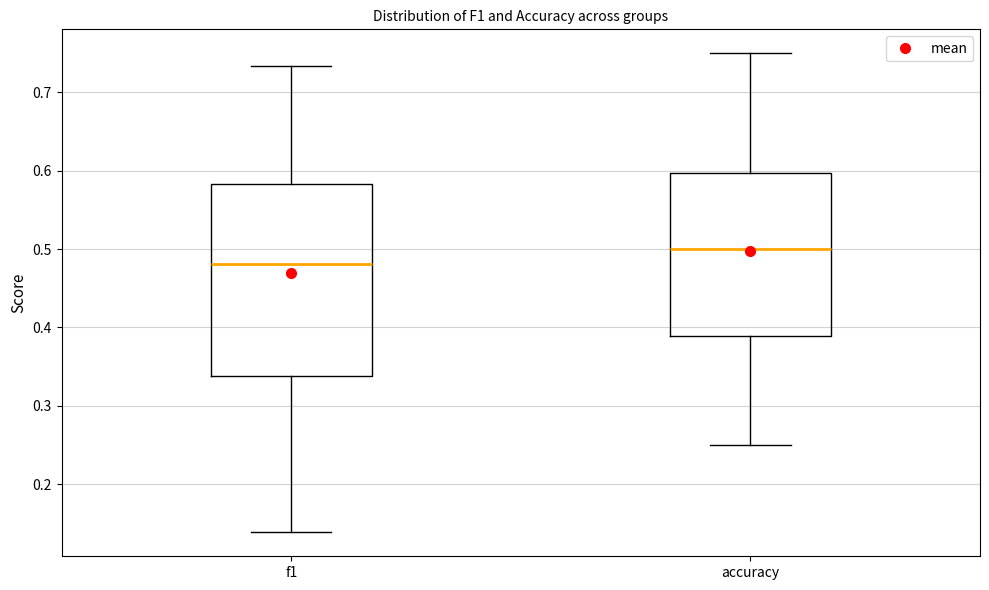

Which box is the tallest, from its lower edge to its upper edge?

f1